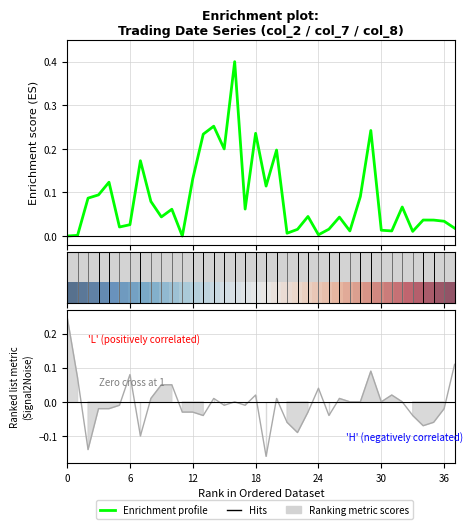

The col_7 series shows -0.0 at 36. True or false?

False